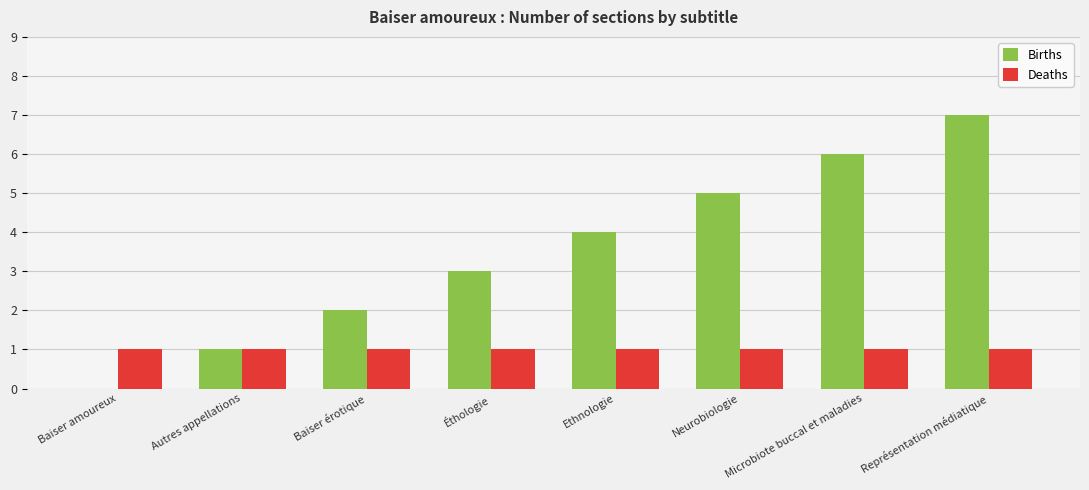

True or false: Births has a value of 3 at Éthologie.

True